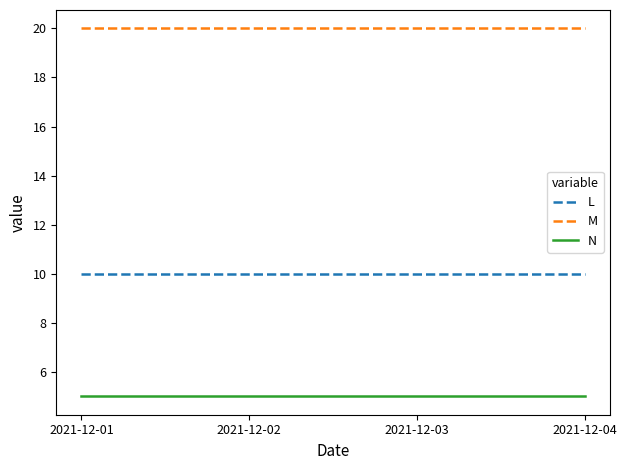

What are all the series names shown in the legend?

L, M, N